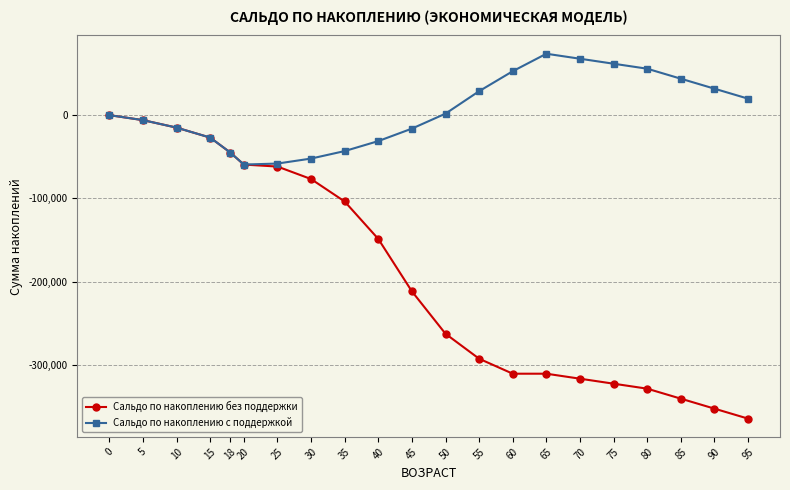

How many lines are shown in the chart?

2